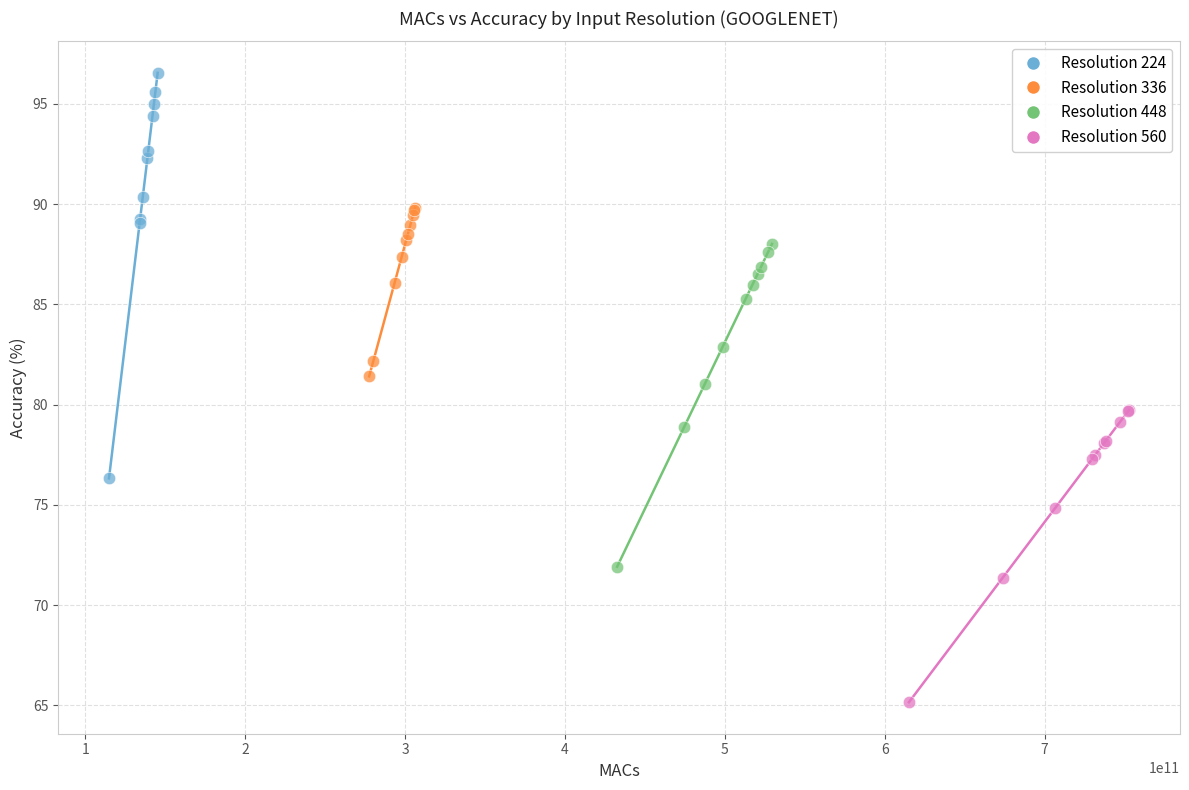

Which series contains the highest Y value?

Resolution 224